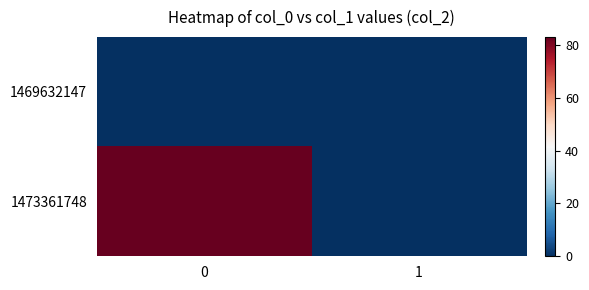

Rank the series at 0 from lowest to highest value.

1469632147, 1473361748